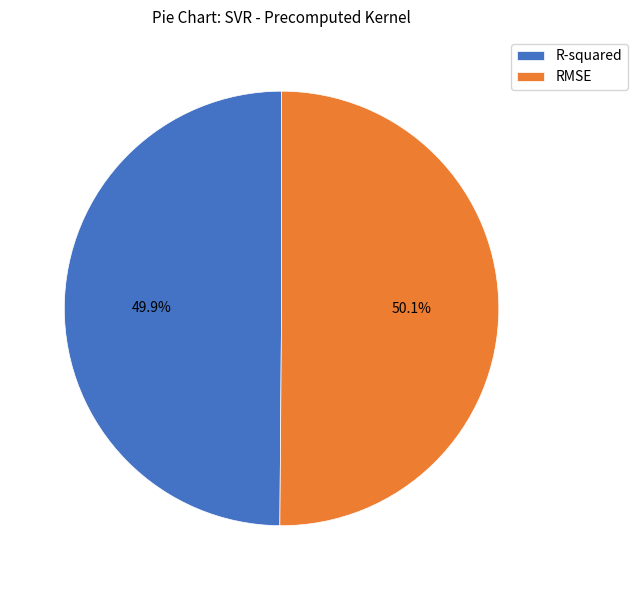

Combined, what portion of the pie is RMSE and R-squared?

100.0%